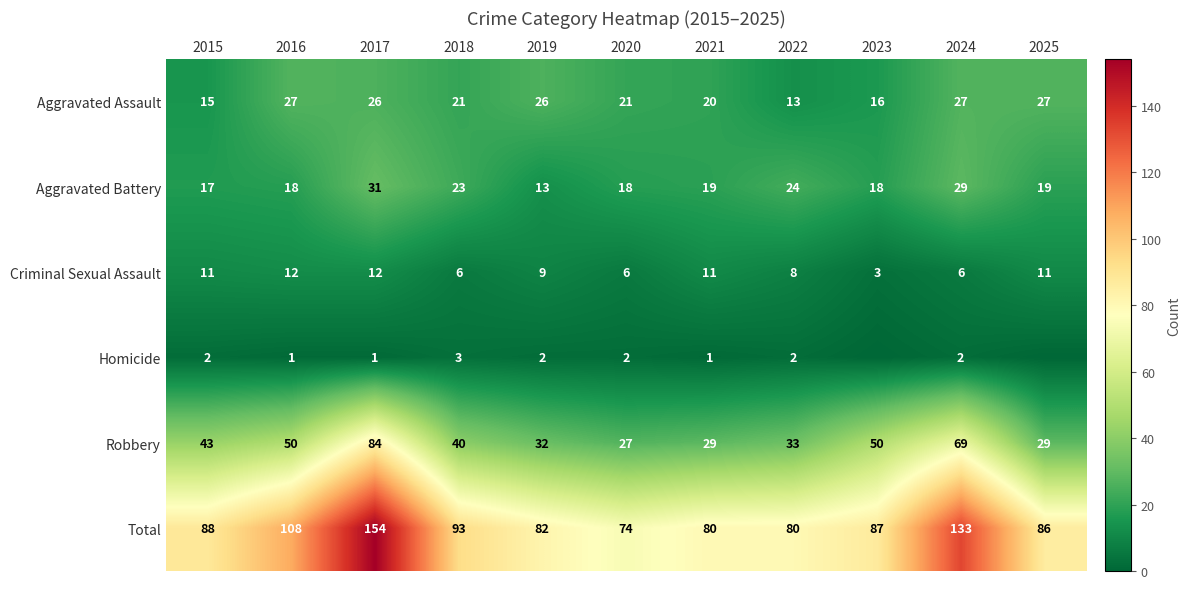

How many values in the Aggravated Assault series are below 21?

4